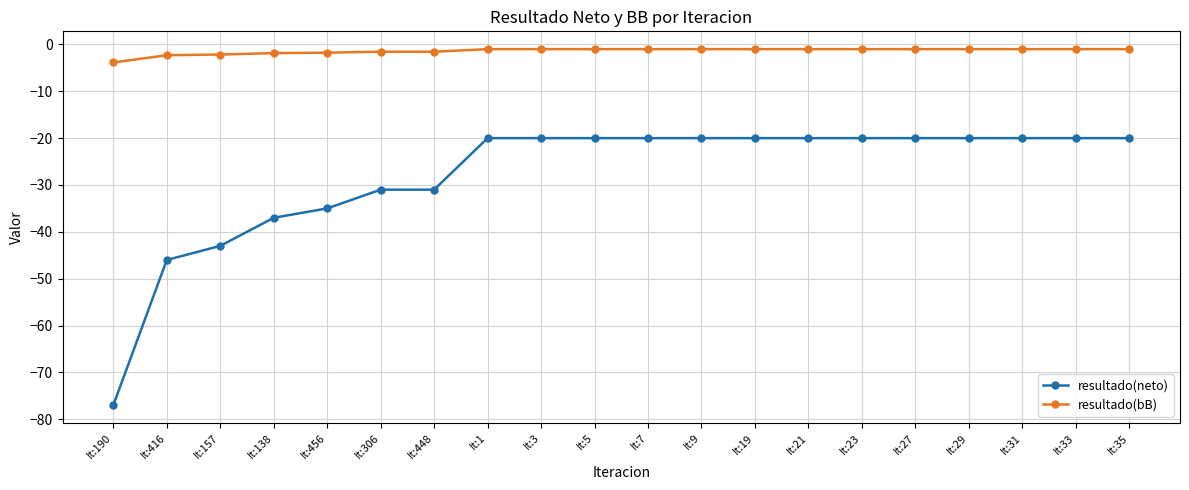

How many series are shown in this chart?

2